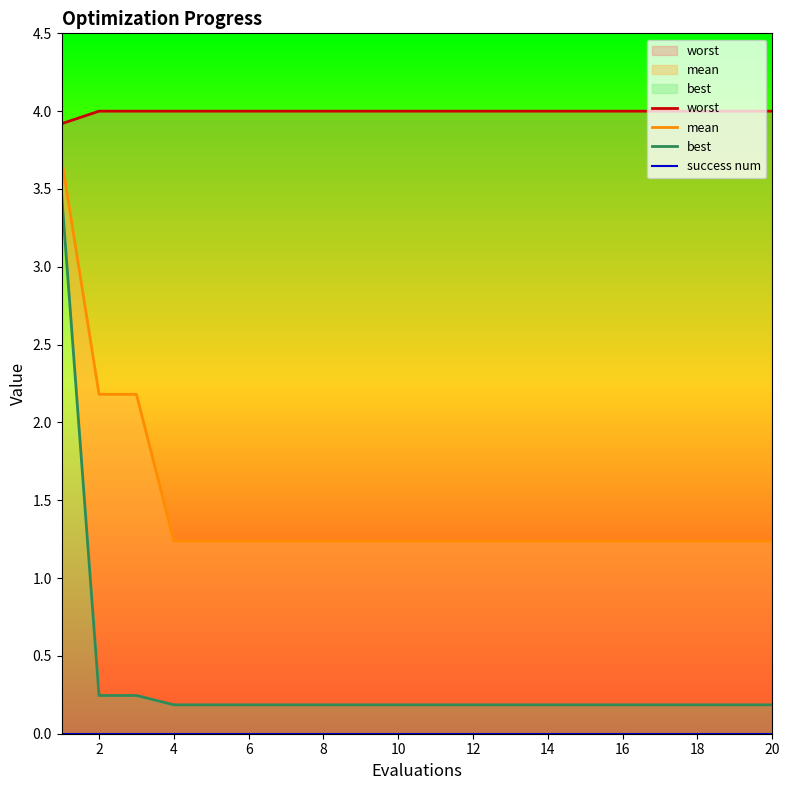

What is the spread (max minus min) of values at 20?

4.0